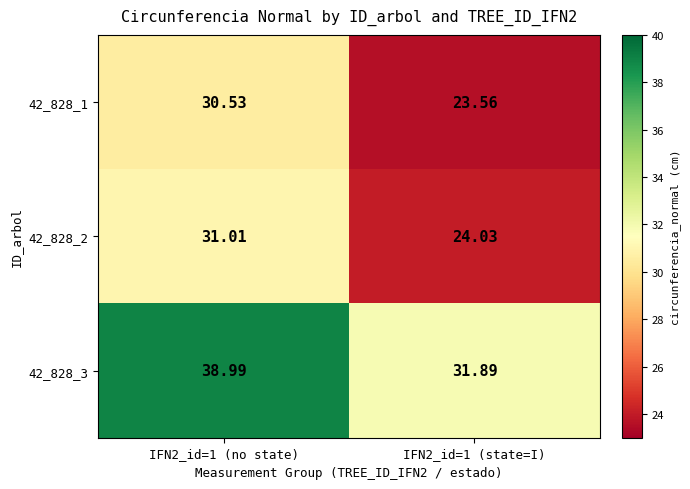

Is the value of 42_828_1 at IFN2_id=1 (state=I) greater than the value of 42_828_3 at IFN2_id=1 (state=I)?

No